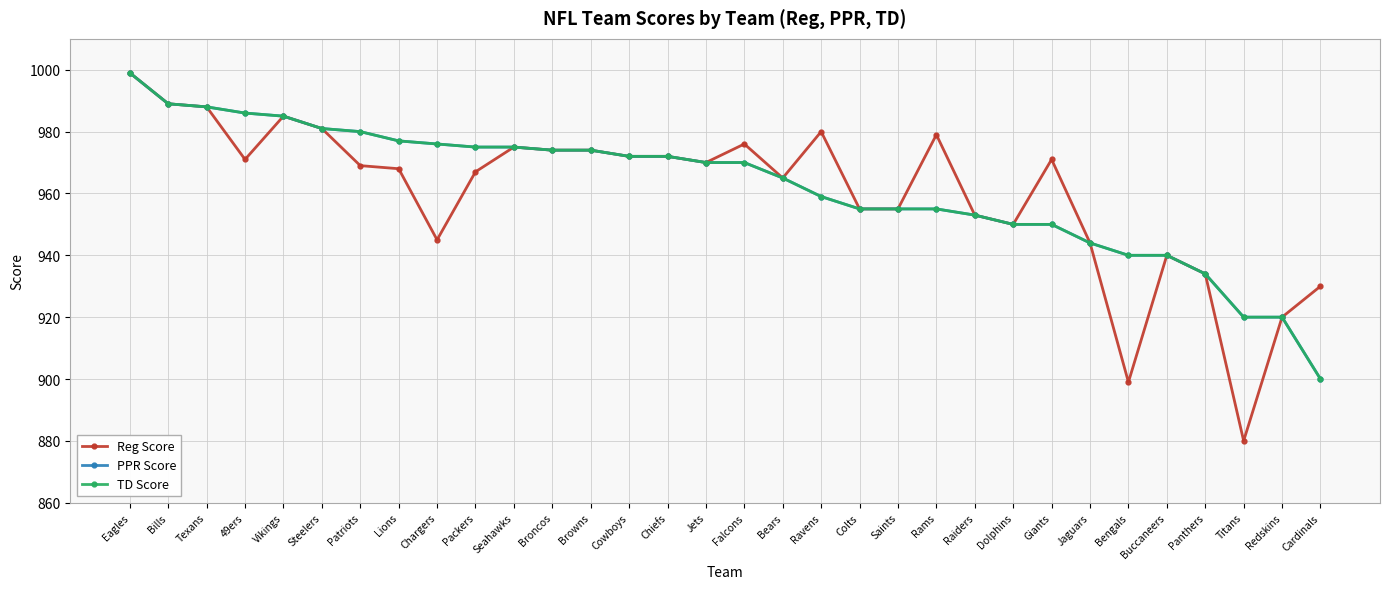

List the labels in order of Reg Score value, smallest first.

Titans, Bengals, Redskins, Cardinals, Panthers, Buccaneers, Jaguars, Chargers, Dolphins, Raiders, Colts, Saints, Bears, Packers, Lions, Patriots, Jets, 49ers, Giants, Cowboys, Chiefs, Broncos, Browns, Seahawks, Falcons, Rams, Ravens, Steelers, Vikings, Texans, Bills, Eagles